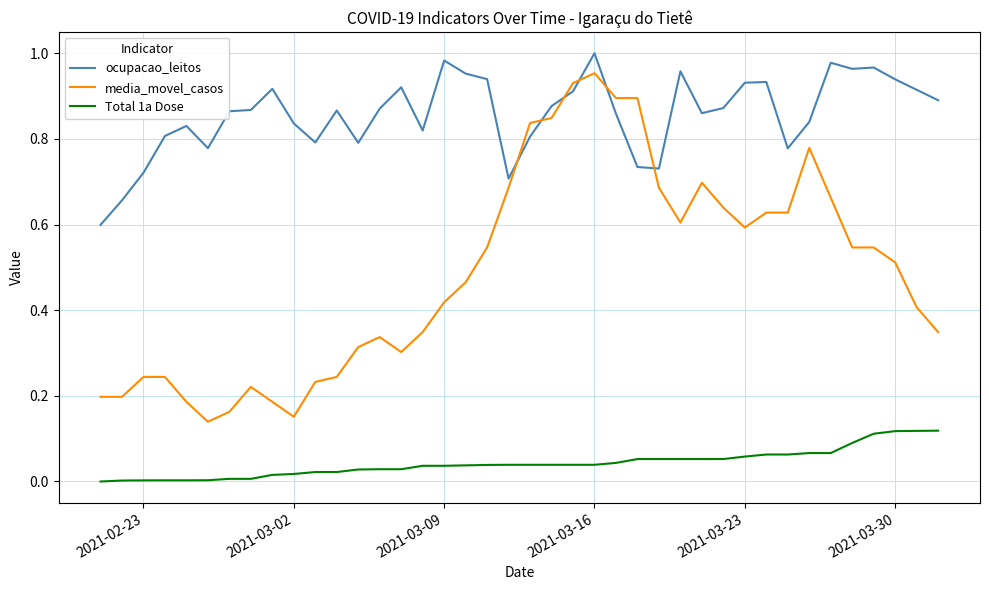

List the series in order of their overall mean, lowest first.

Total 1a Dose, media_movel_casos, ocupacao_leitos